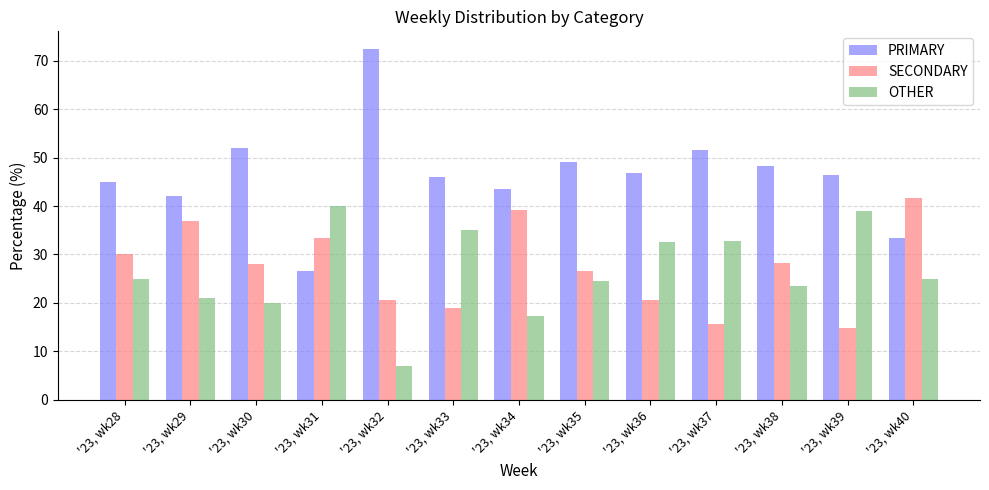

The SECONDARY series shows 15.9 at '23, wk31. True or false?

False